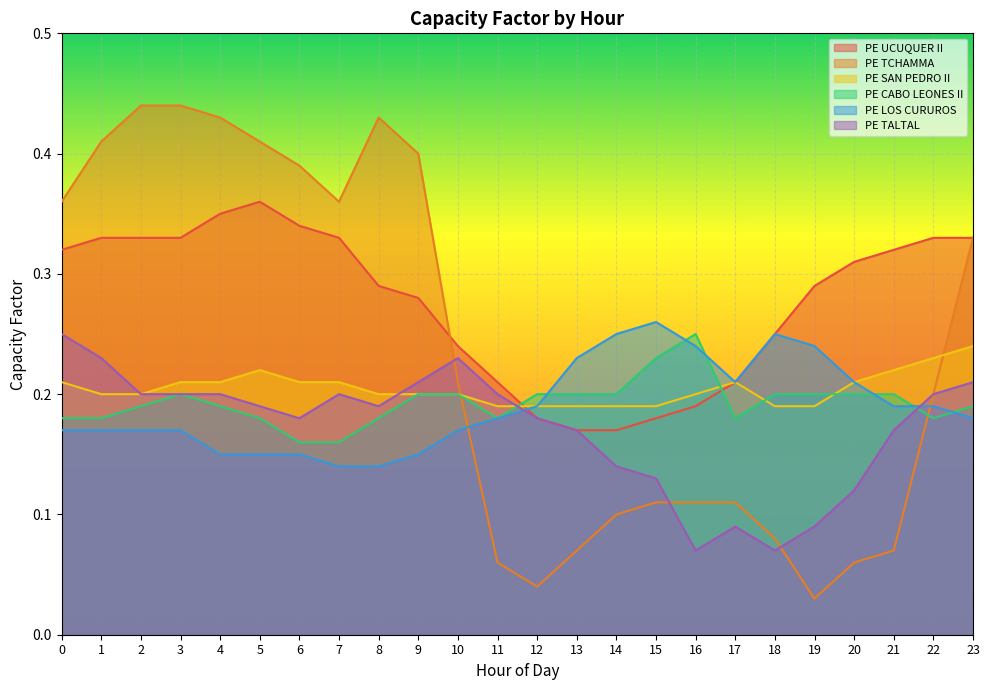

Between which two adjacent categories do PE CABO LEONES II and PE UCUQUER II first intersect?

11 and 12